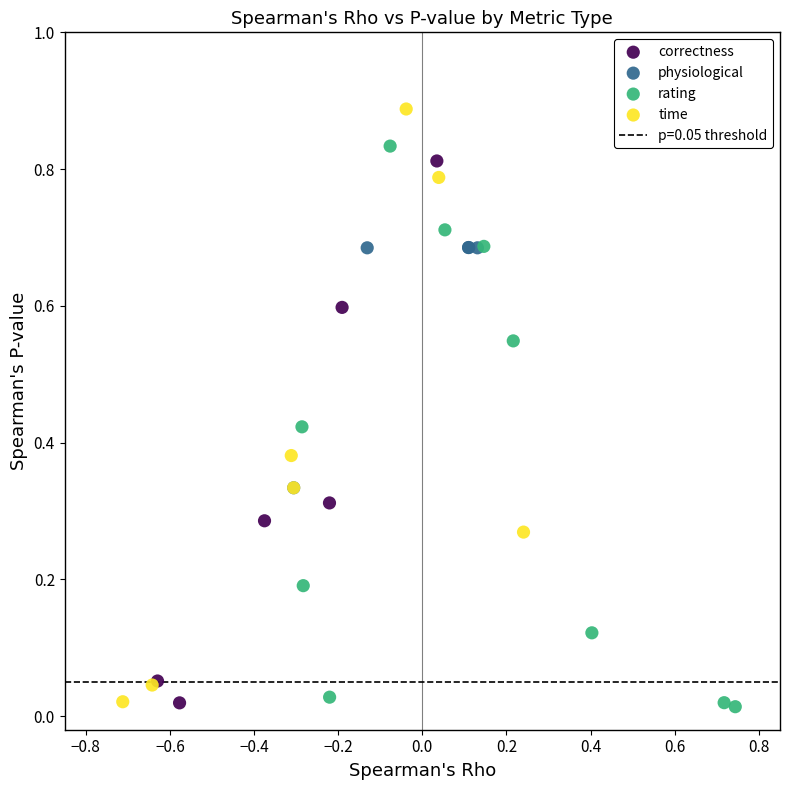

Which series reaches the maximum Y coordinate?

time